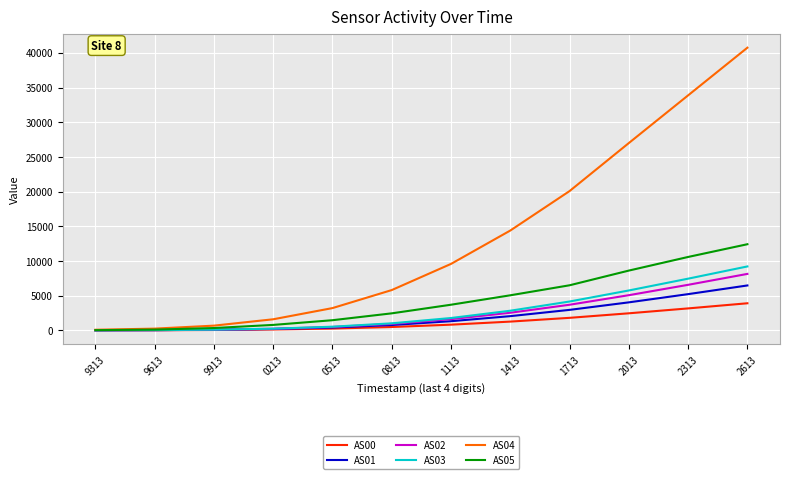

What is the average value of the AS03 series?

2761